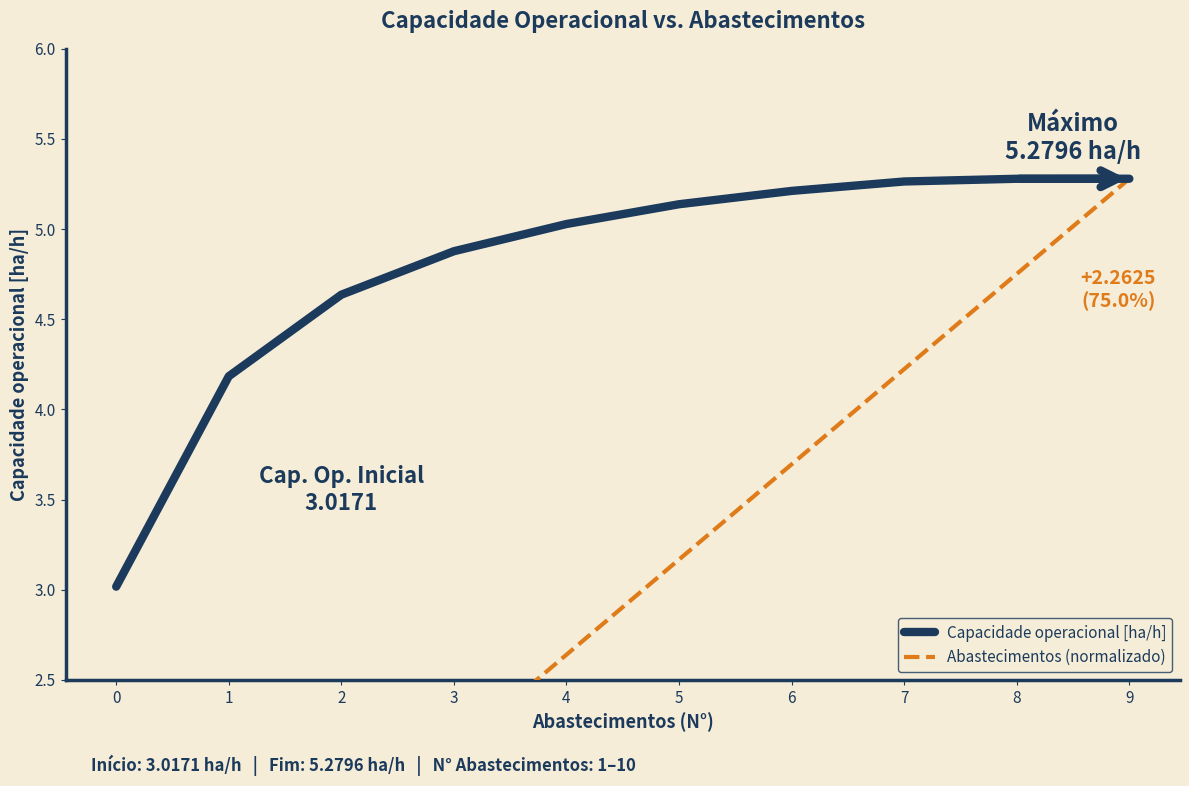

Which series has the largest total across all categories?

Capacidade operacional [ha/h]